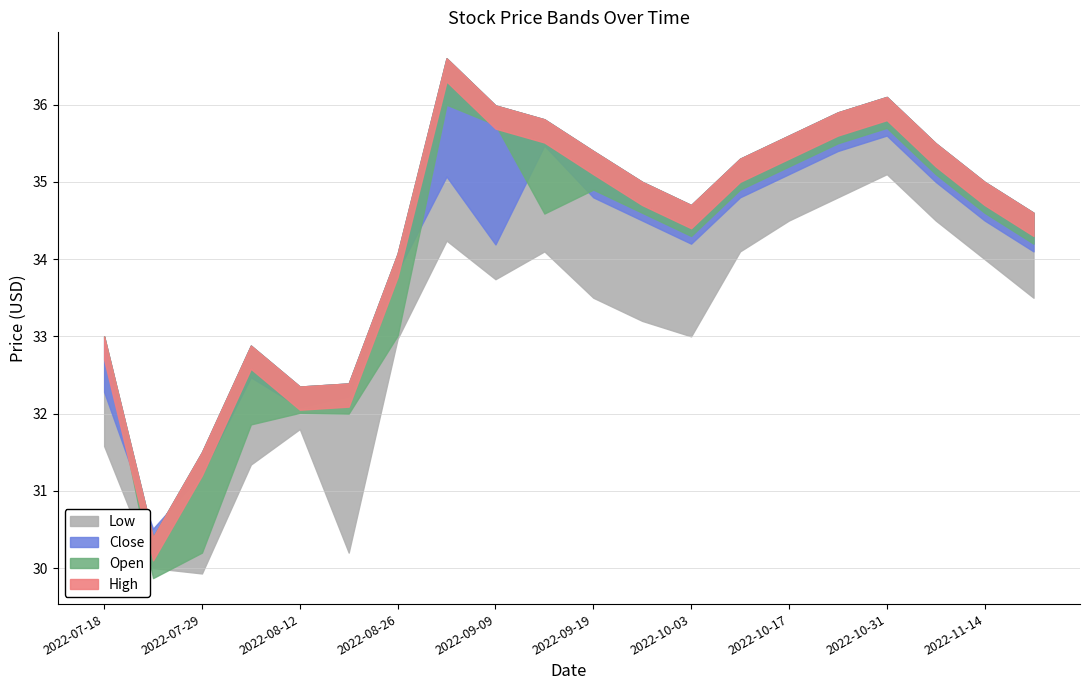

At which category does High reach its first local valley?

2022-07-22